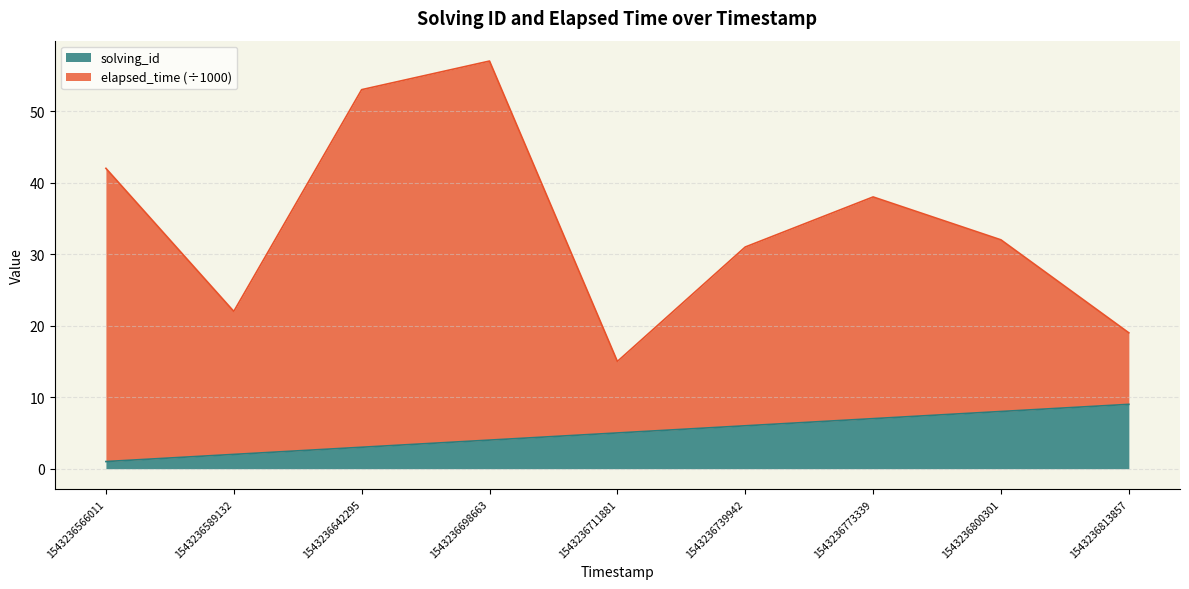

Count the number of categories in the chart.

9